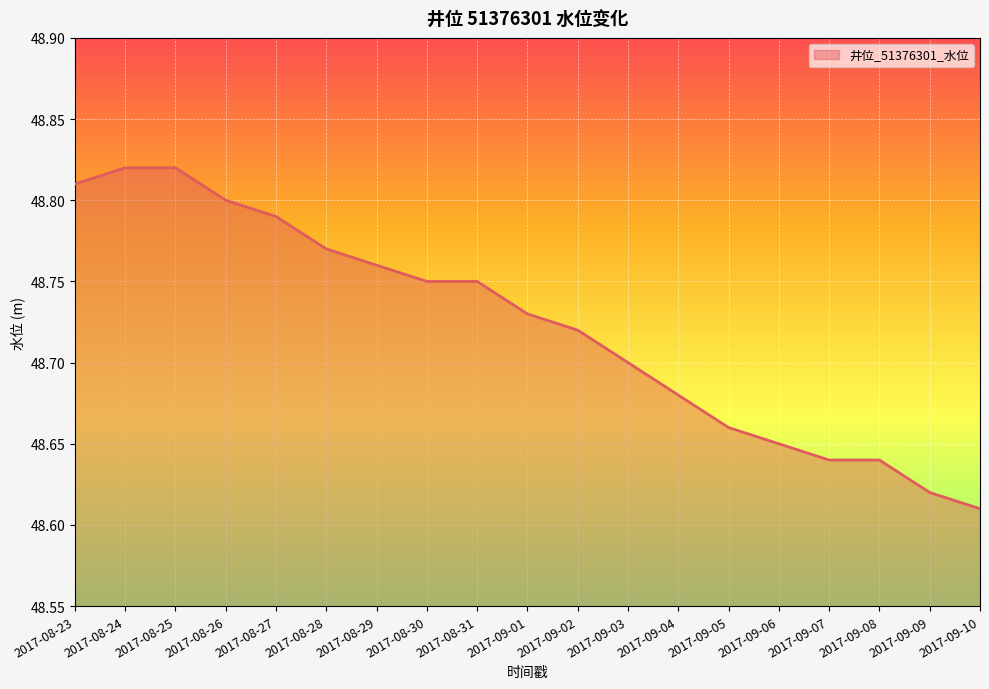

What is the ratio of the value at 2017-09-02 to the value at 2017-08-25?

1.0